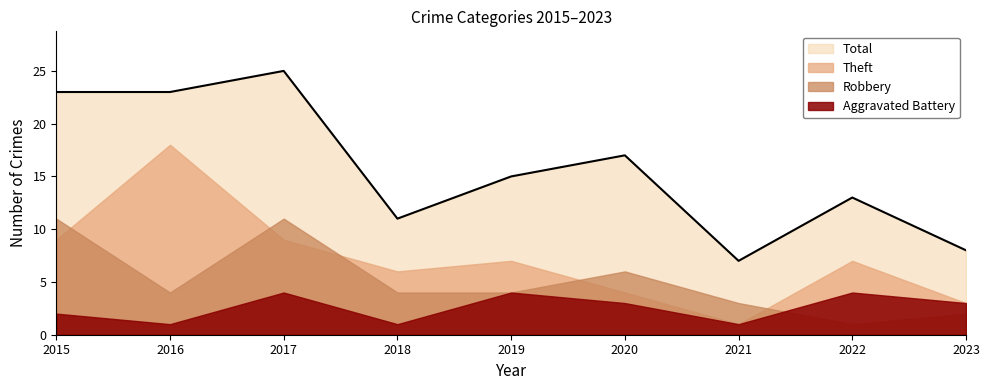

What is the value of the Total point at the 9th from the left?

8